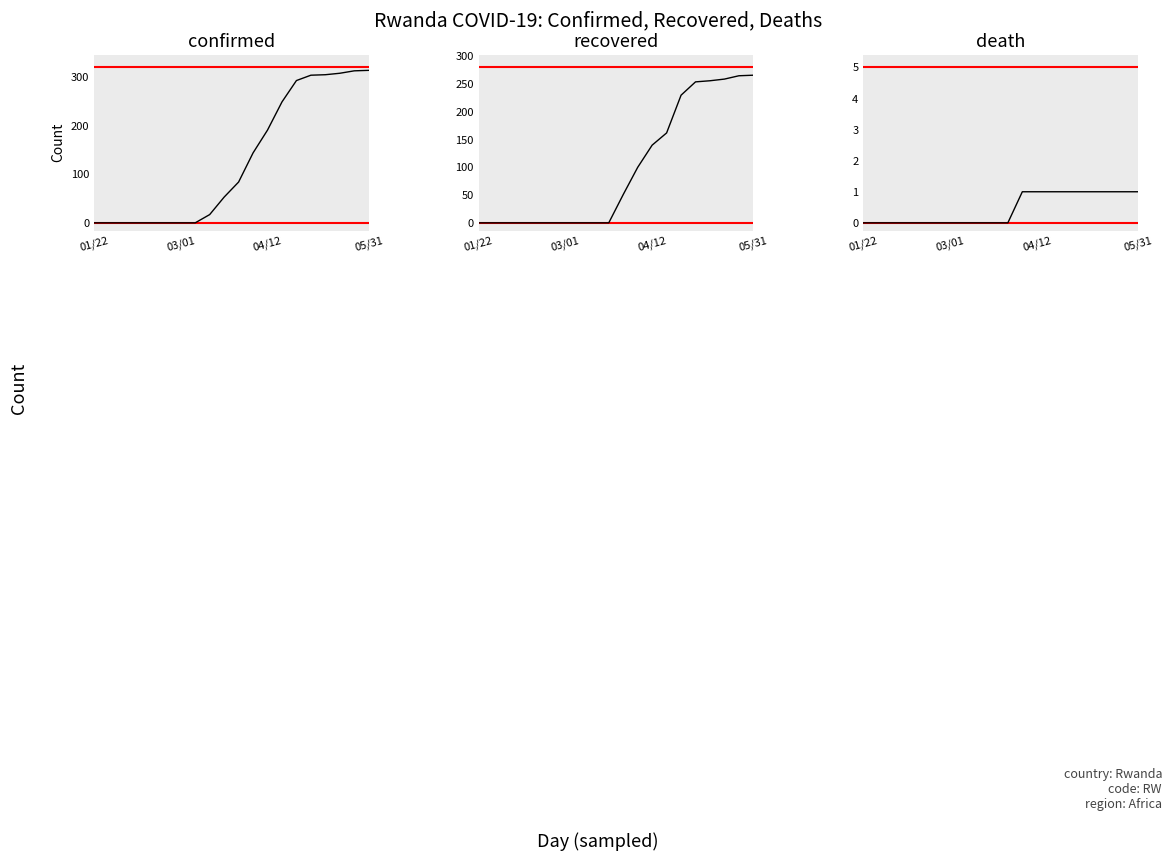

What is the approximate value of recovered at 04/12, to the nearest 5?

140